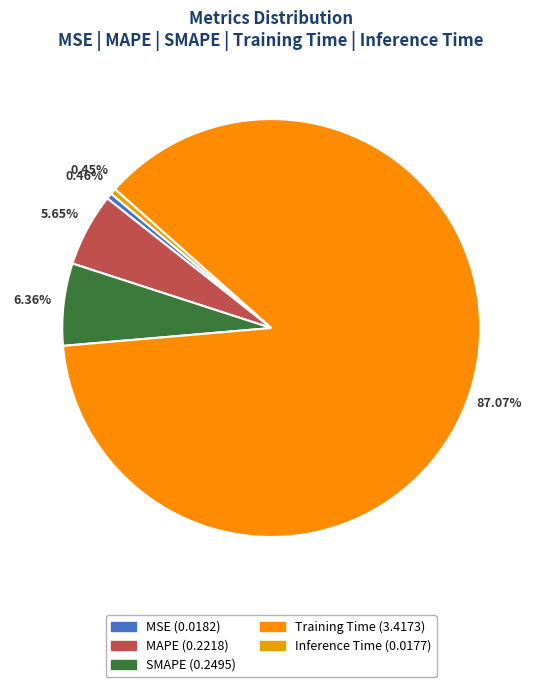

How many slices are in this pie chart?

5